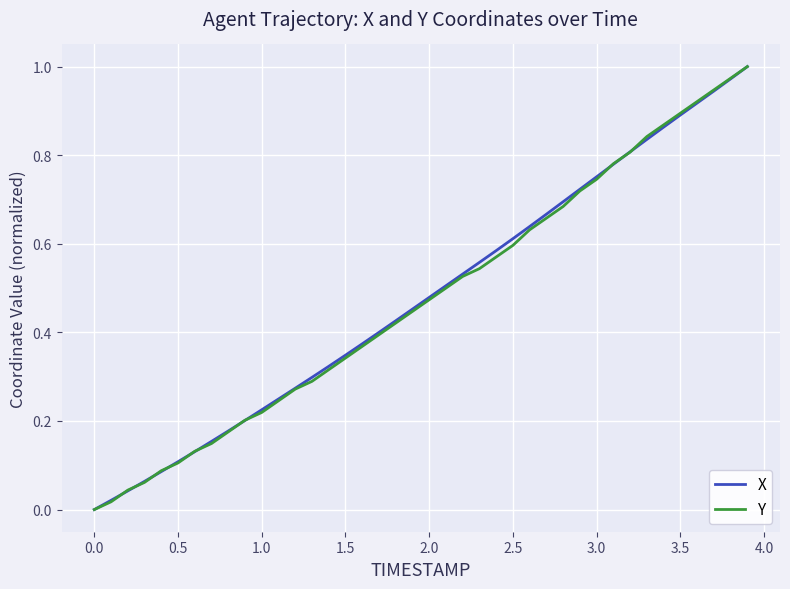

What are all the series names shown in the legend?

X, Y